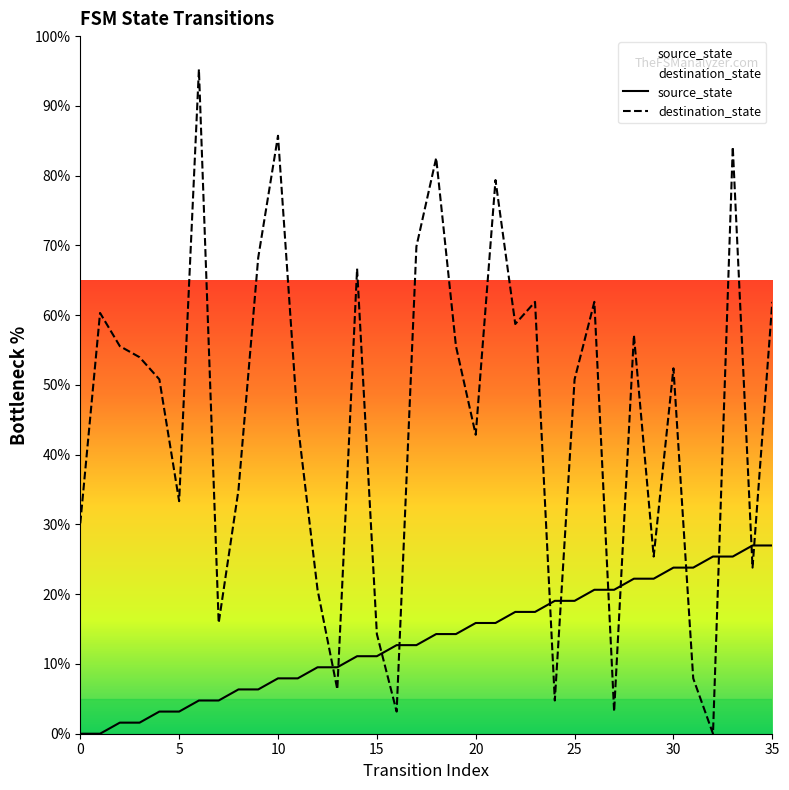

How many categories are shown in the chart?

36